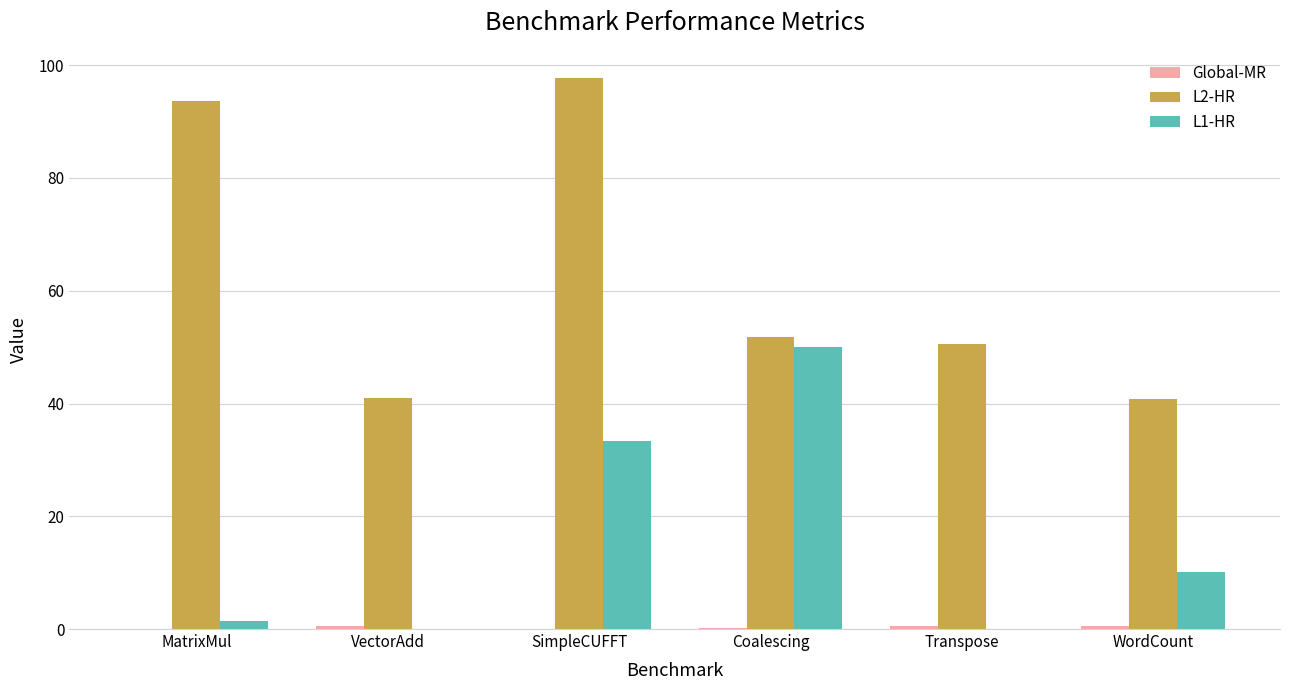

The L1-HR series shows 10.2 at WordCount. True or false?

True